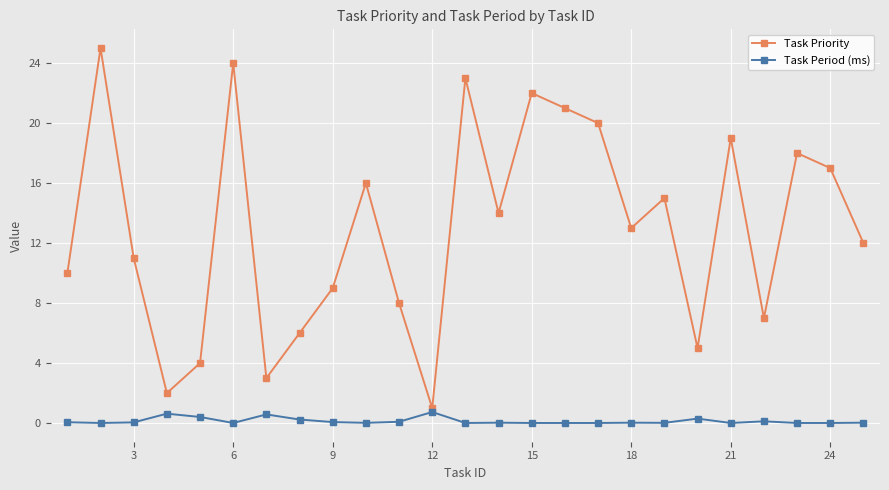

What is the highest value of the Task Period (ms) series?

0.7